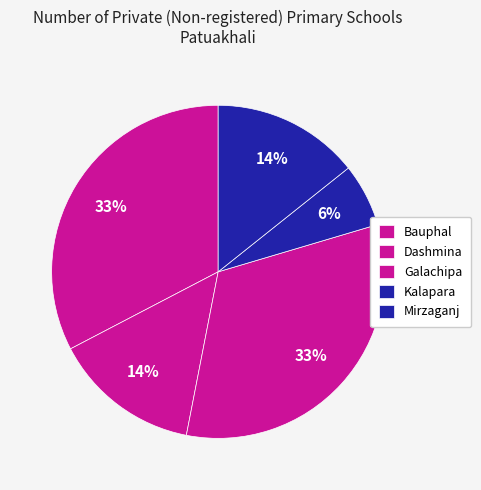

Which category has the biggest portion of the pie?

Bauphal